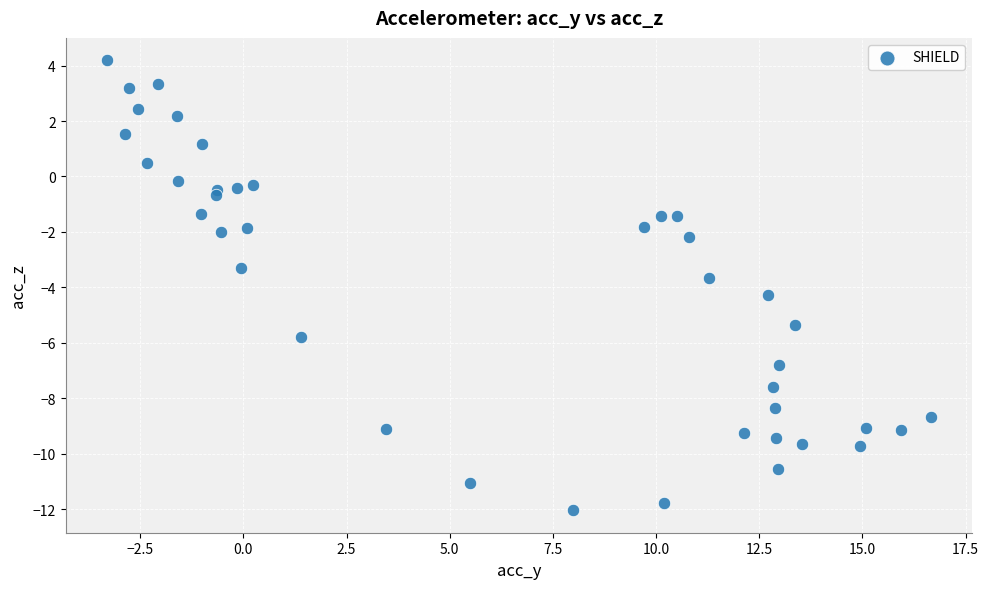

What Y value in the scatter plot is closest to -3?

-3.3